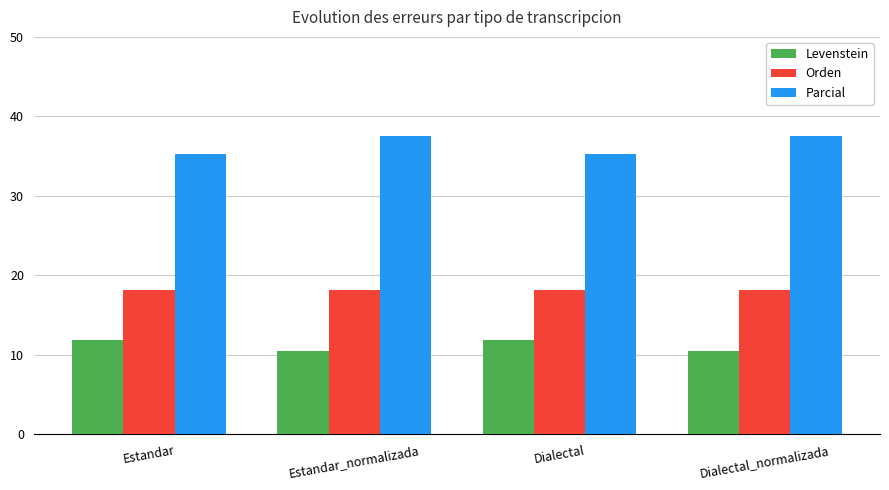

What is the sum of the Parcial values at Estandar_normalizada and Estandar?

72.8